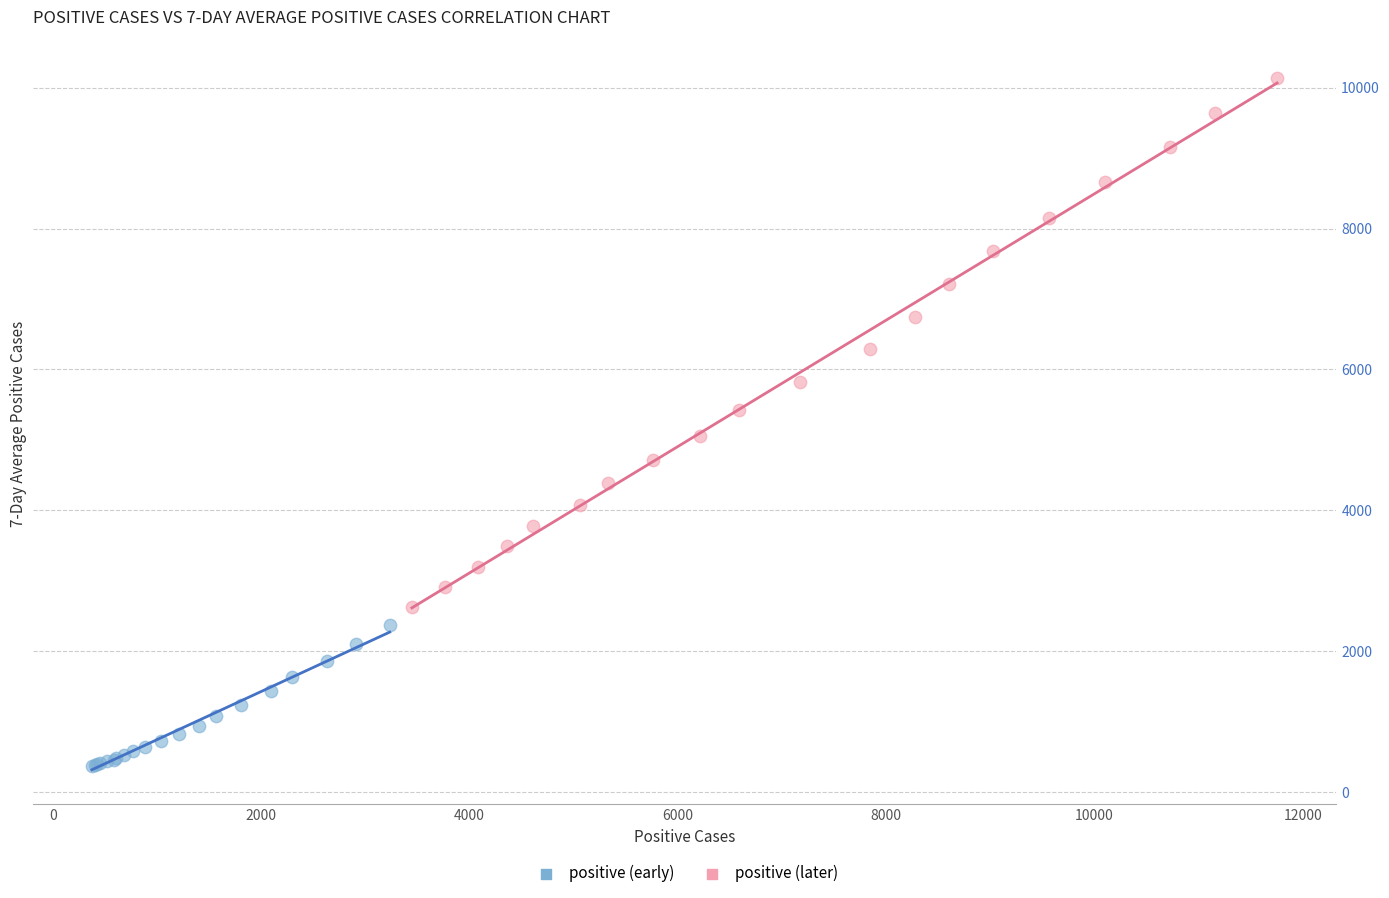

Which series reaches the maximum Y coordinate?

positive (later)